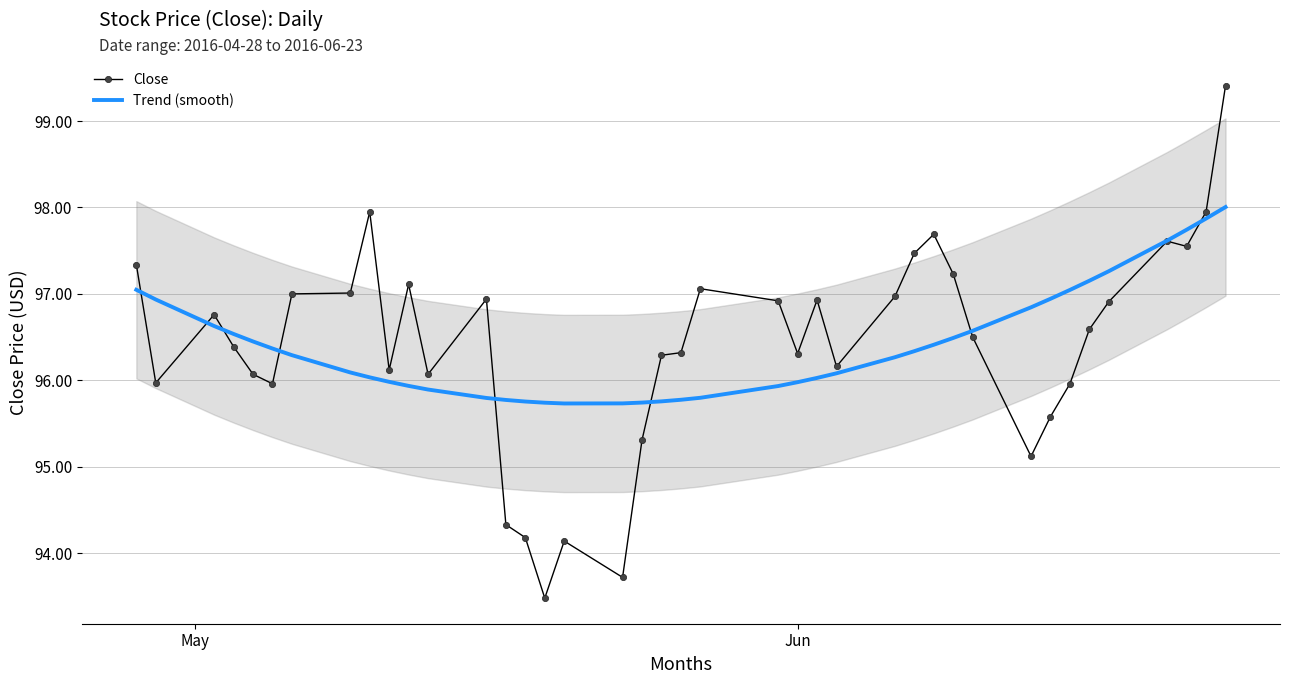

What is the highest value of the Trend (smooth) series?

98.0